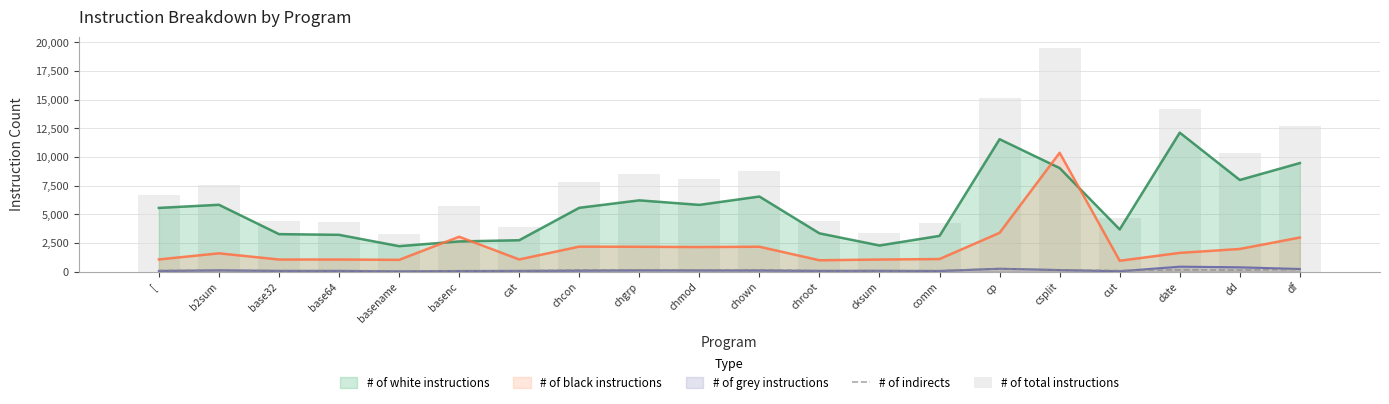

What is the difference between the maximum and minimum values in the # of total instructions series?

16273